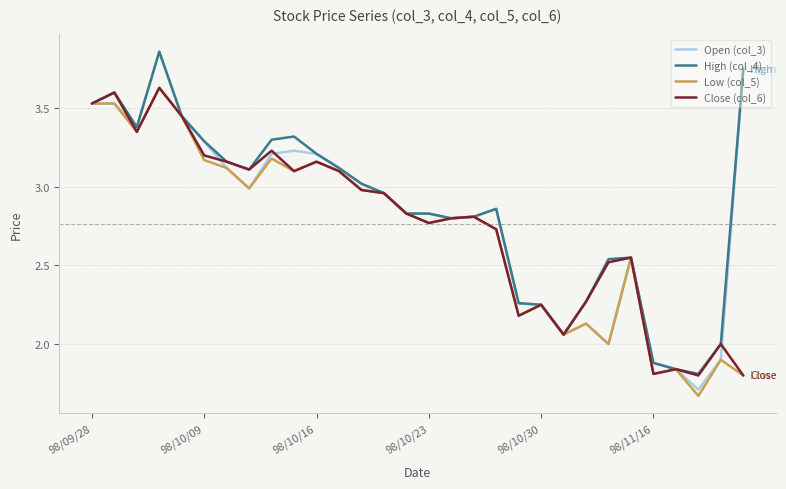

Which series has the largest range (max minus min)?

Open (col_3)